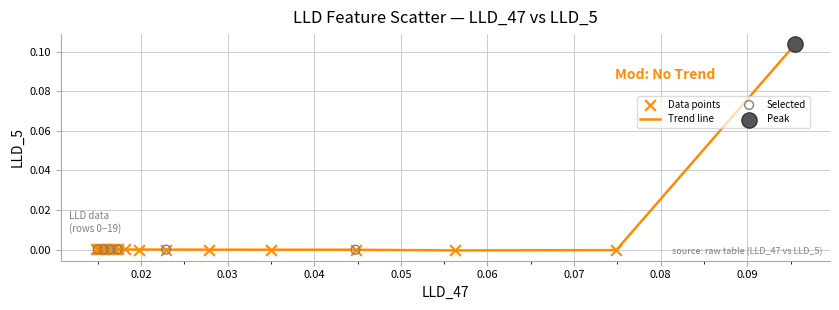

How many lines are shown in the chart?

1